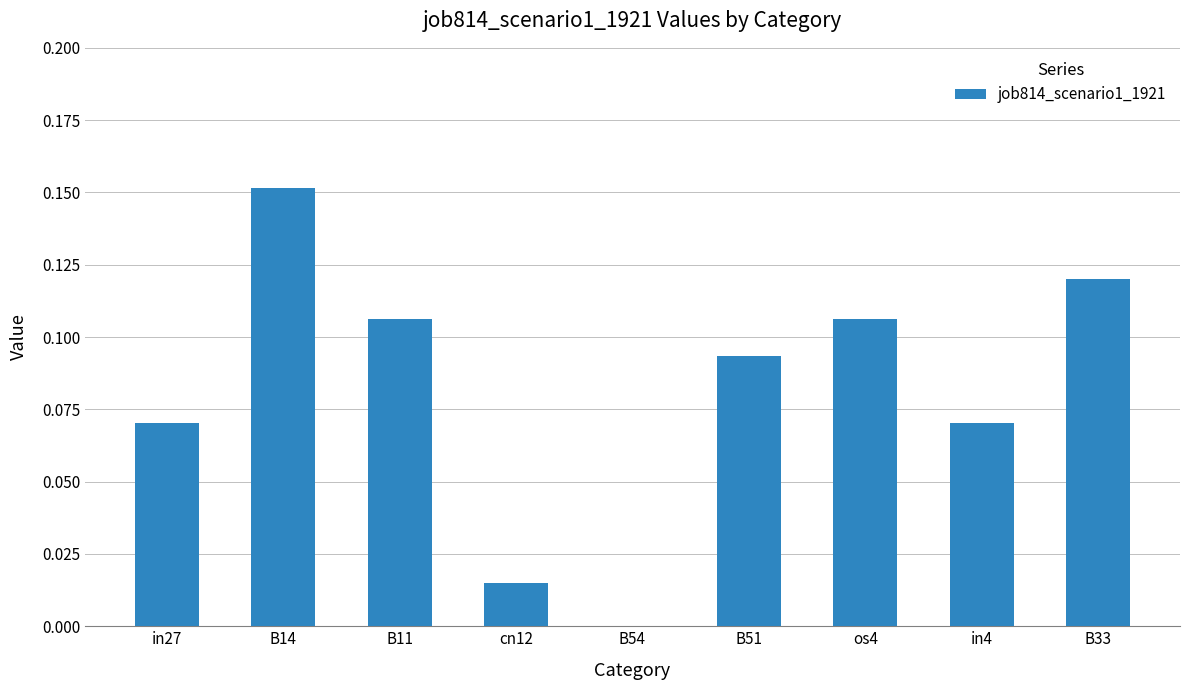

How many positive values are there?

8